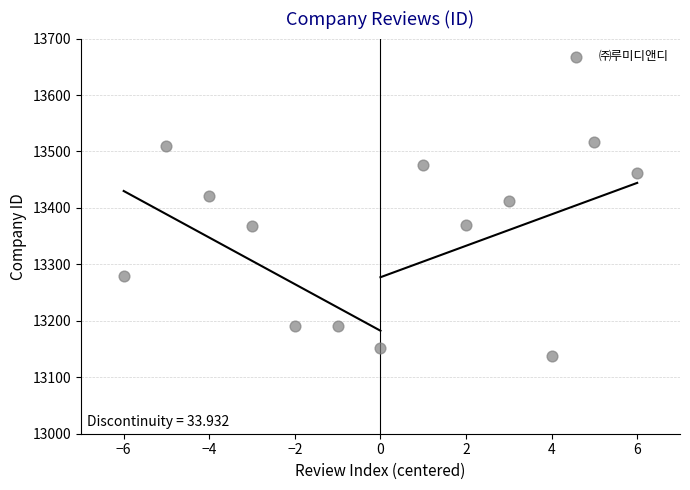

What is the range of X values (max minus min)?

12.0